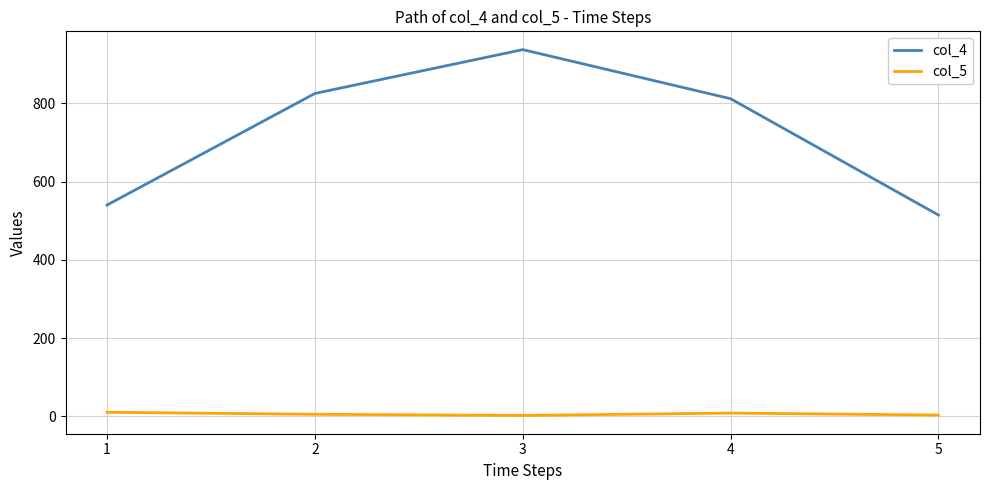

True or false: col_4 and col_5 intersect in this chart.

False